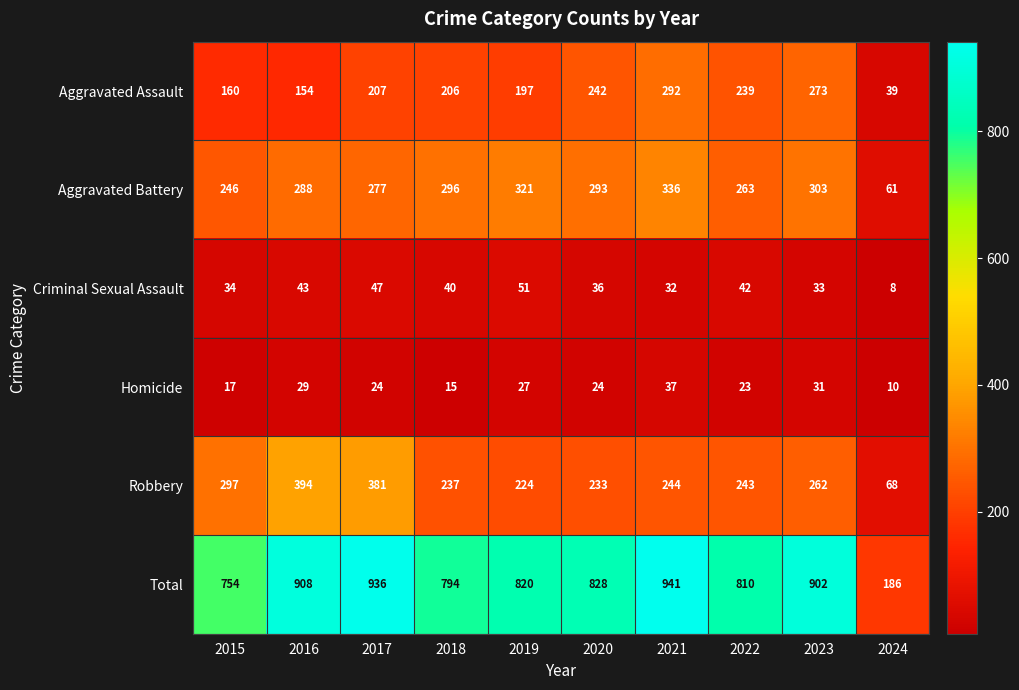

Which series has the largest total across all categories?

Total